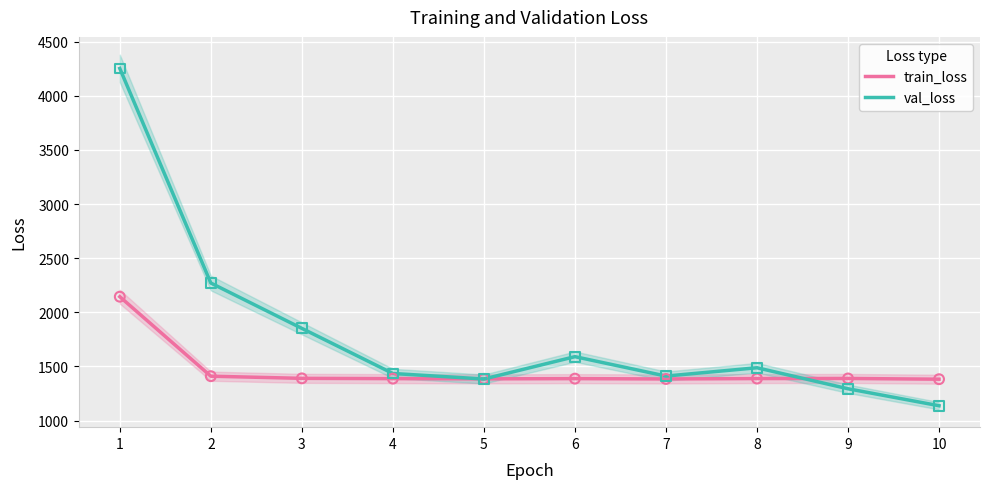

At how many categories does at least one series exceed 3250?

1